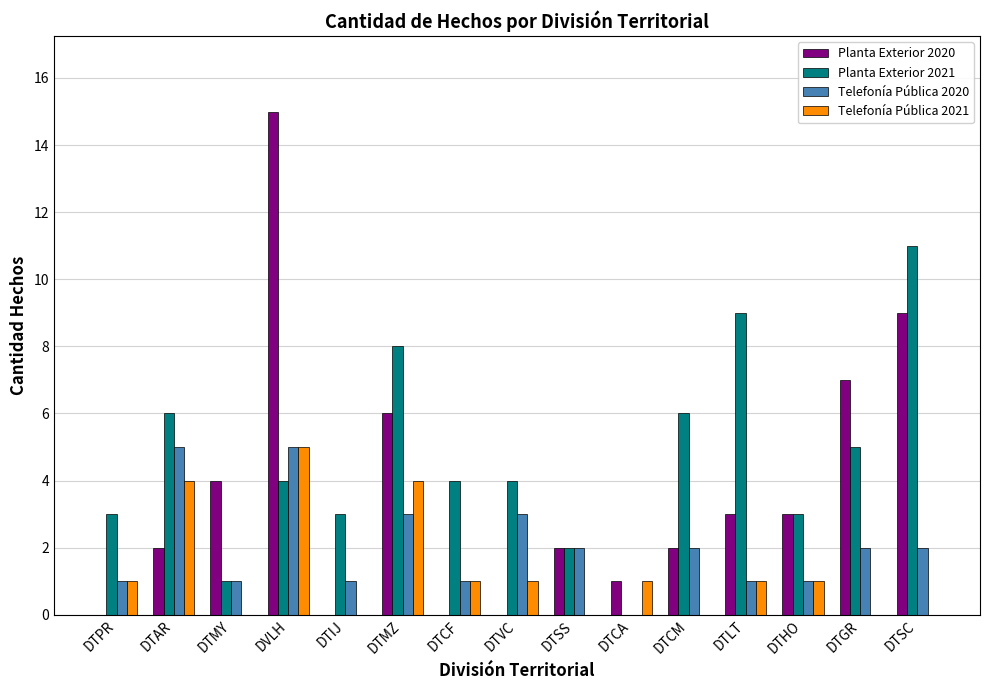

Does the chart contain stacked bars?

No